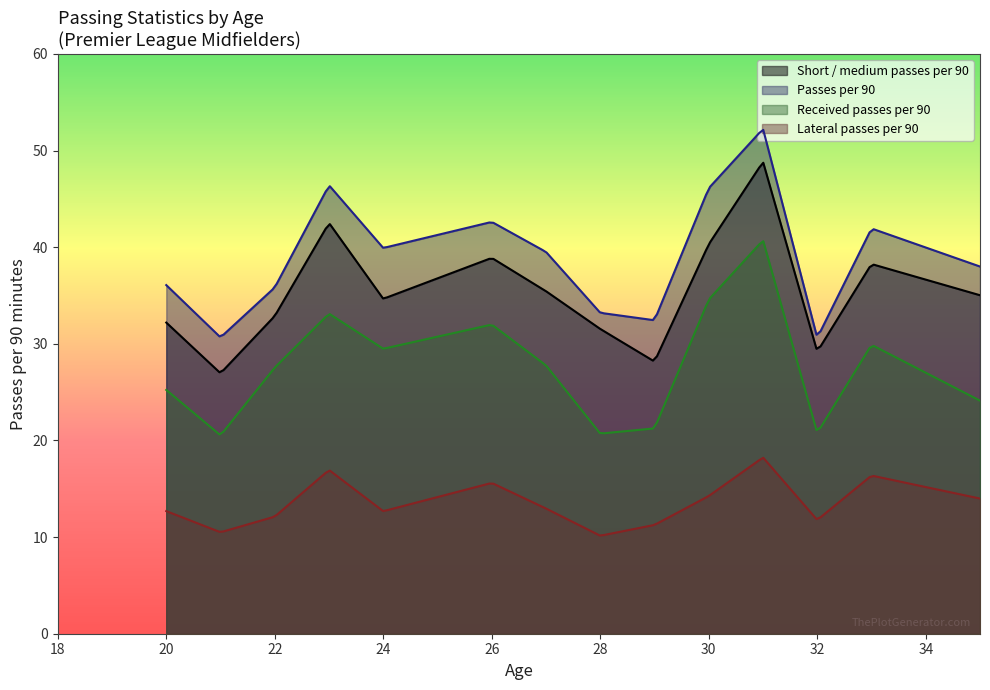

Count the number of data series in this chart.

4